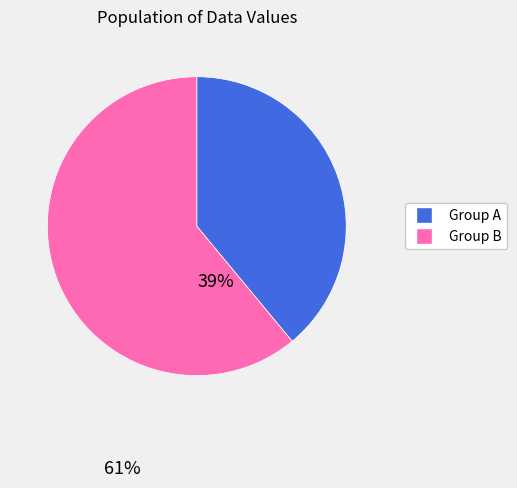

Does any single category account for the majority?

Yes